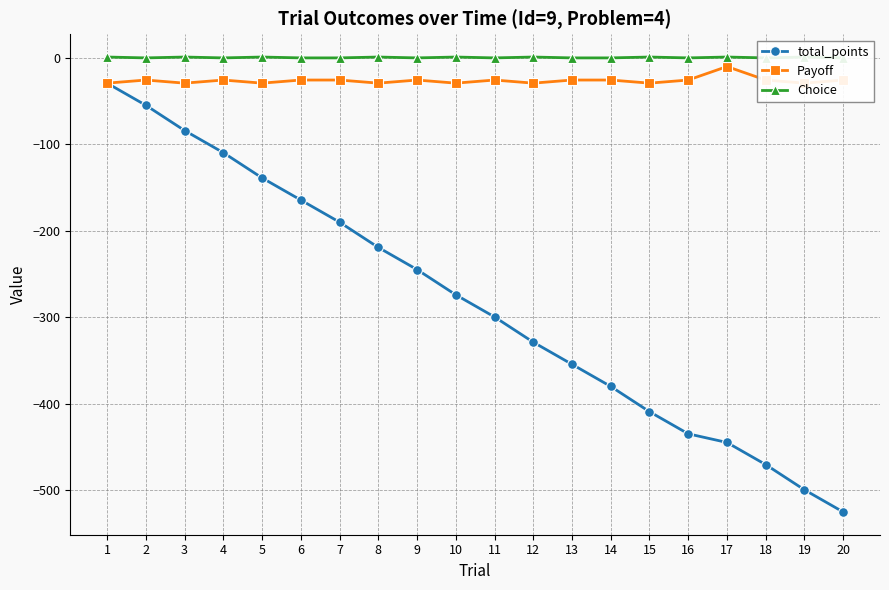

Which series has the largest range (max minus min)?

total_points